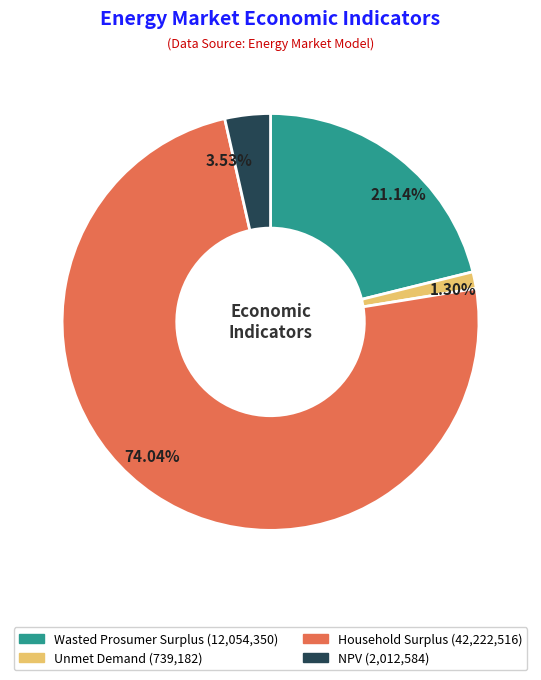

Rank the categories by value from lowest to highest.

Unmet Demand, NPV, Wasted Prosumer Surplus, Household Surplus